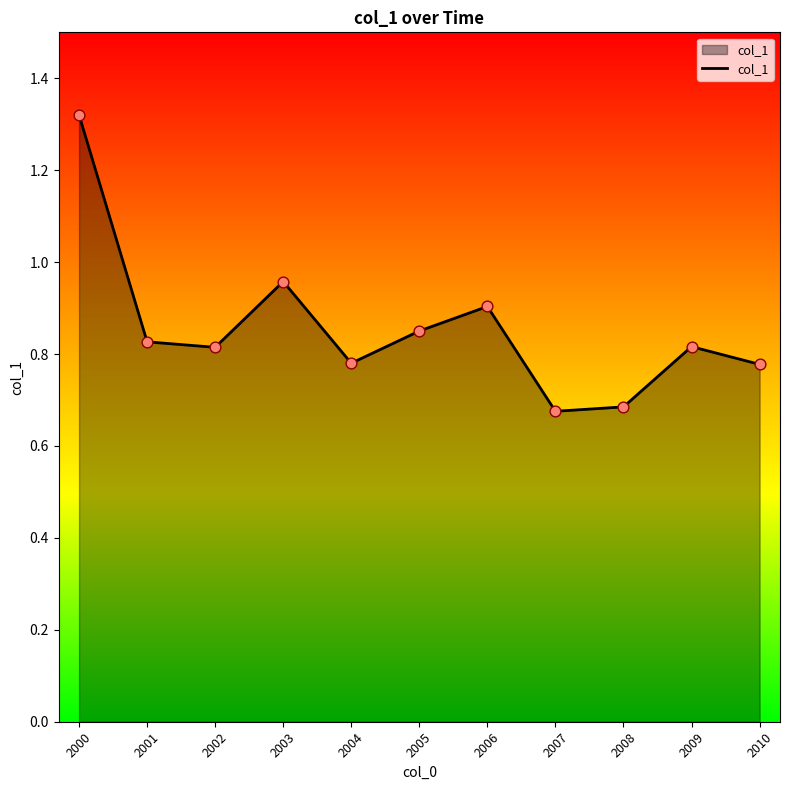

What is the change in value from 2006 to 2009?

-0.1